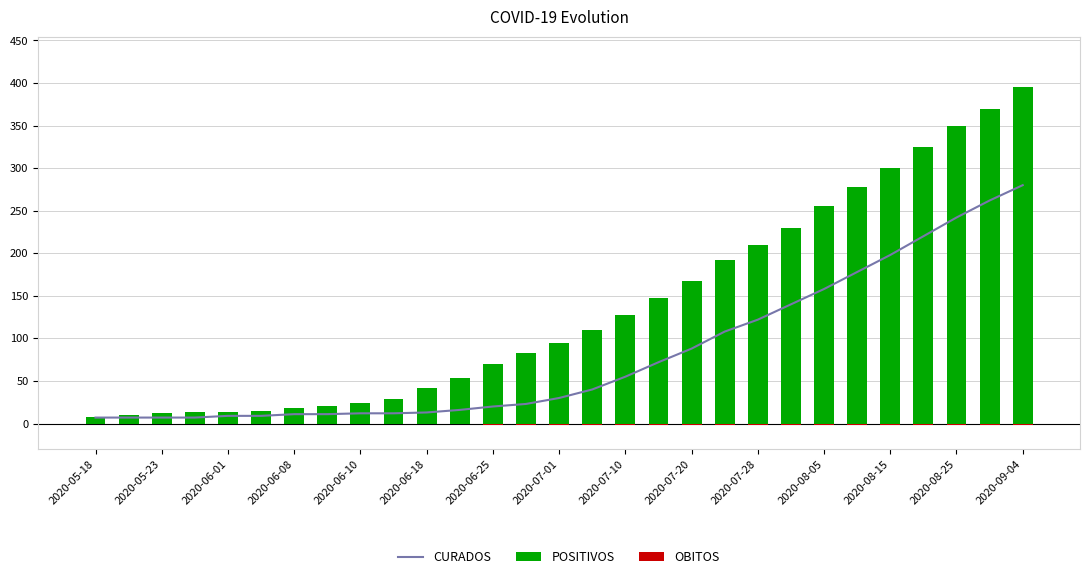

What is the smallest value displayed?

-2